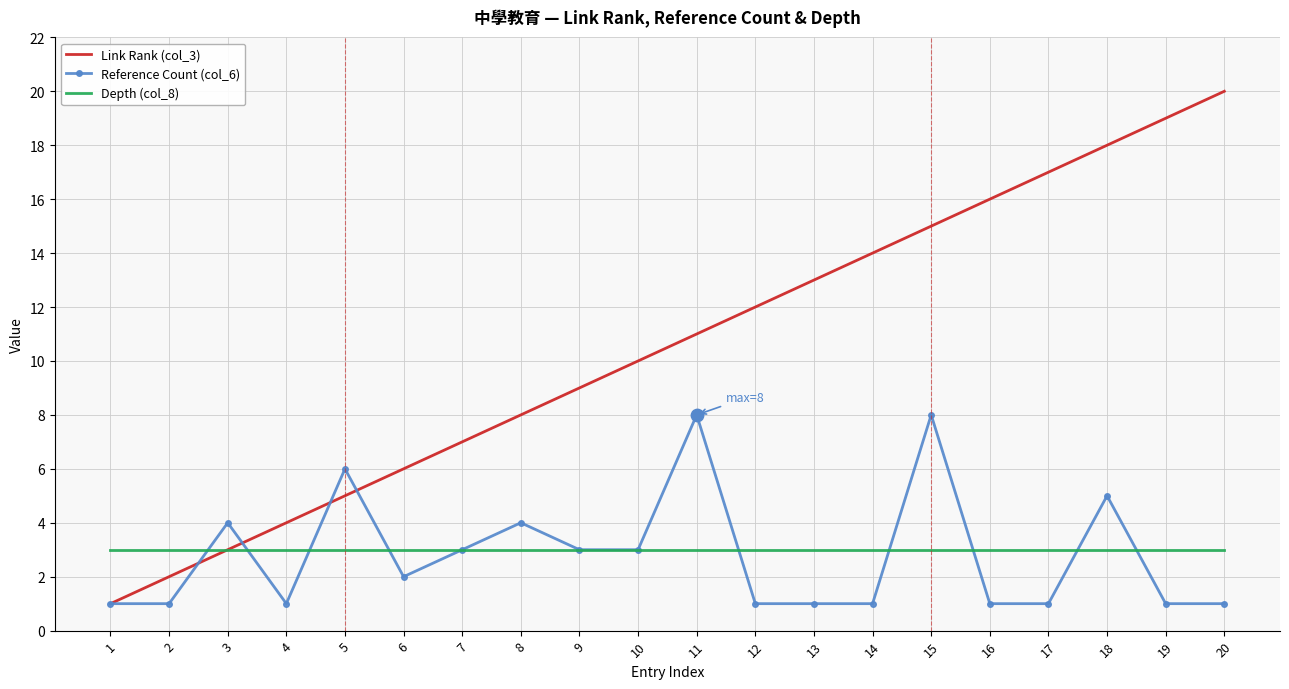

Between 7 and 20, which series saw the biggest shift?

Link Rank (col_3)